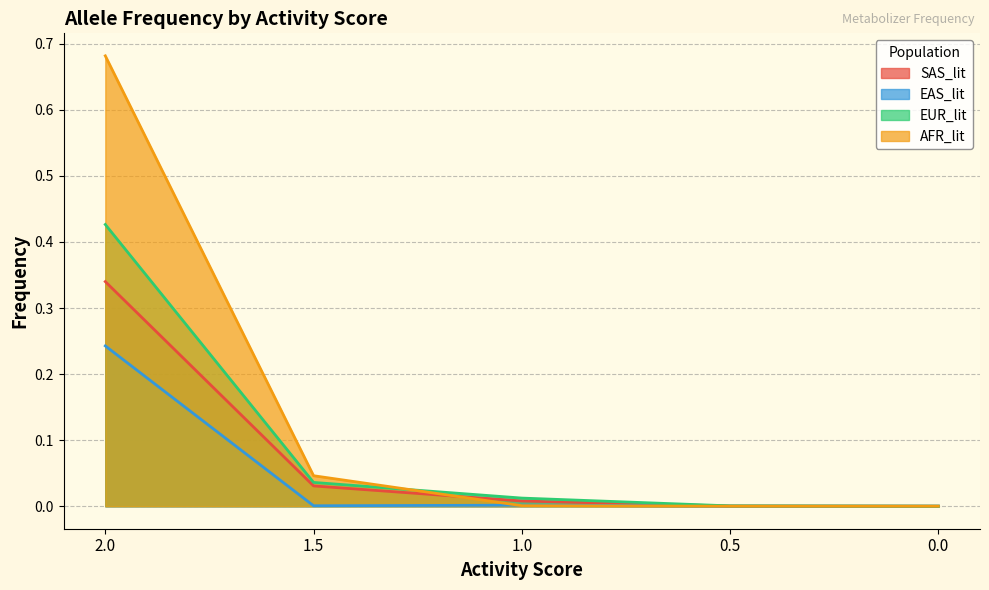

At which label does EAS_lit reach its peak?

2.0